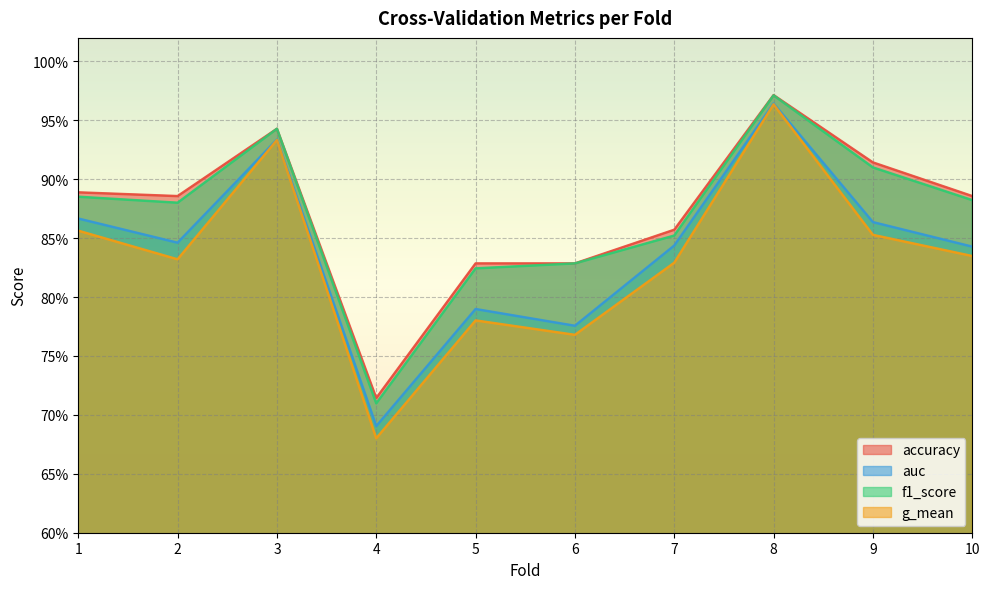

Is the value of accuracy at 9 greater than the value of f1_score at 7?

Yes